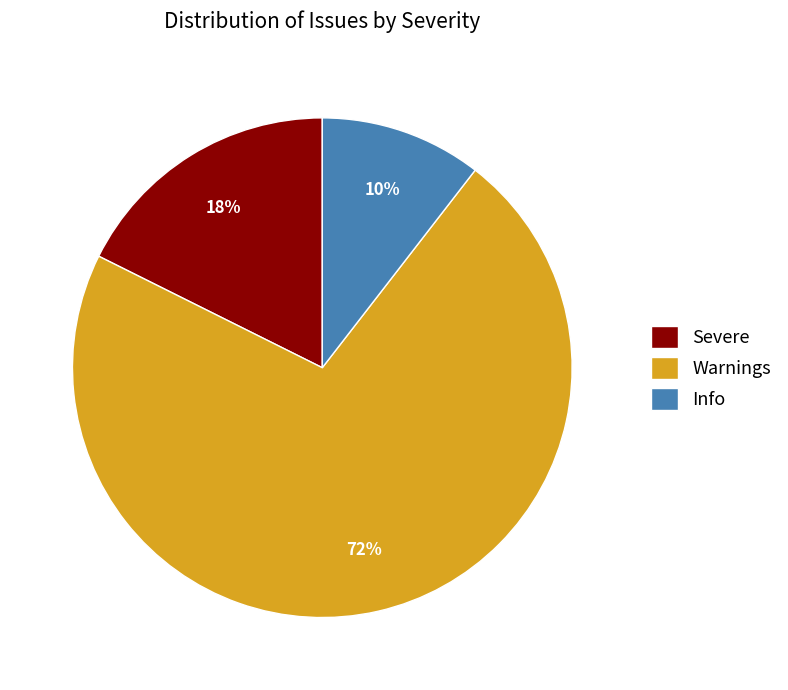

Combined, do Warnings and Info account for over 50%?

Yes